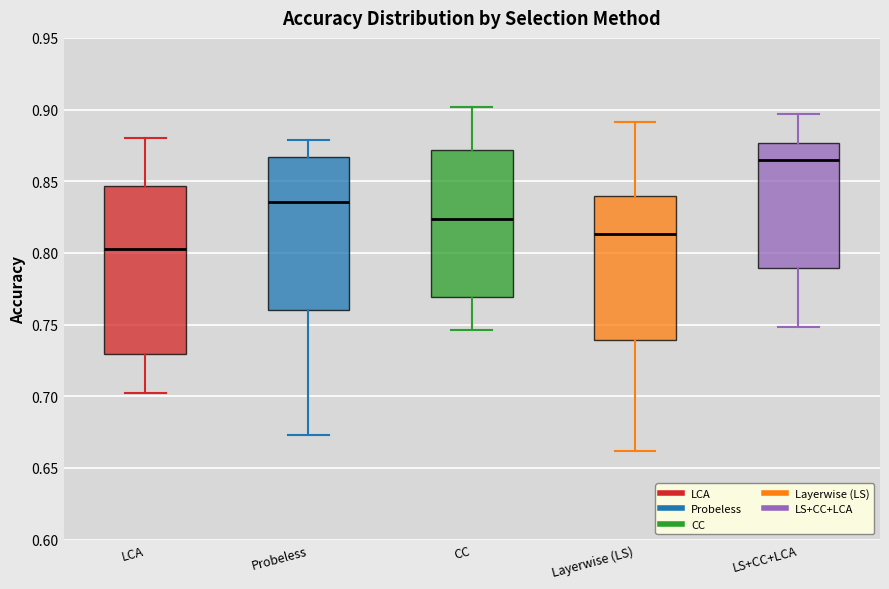

Which box is the tallest, from its lower edge to its upper edge?

LCA